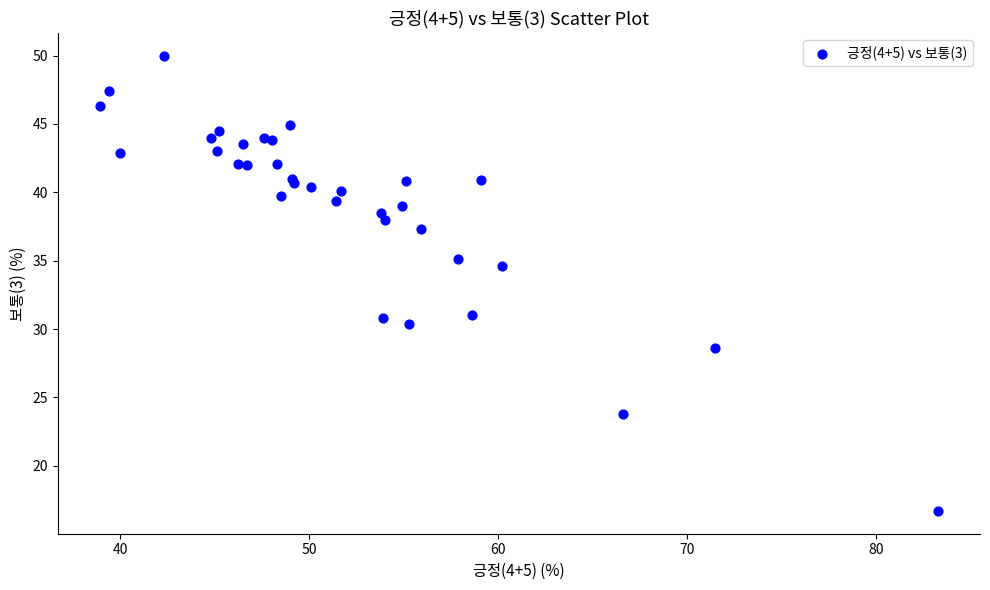

What Y value in the scatter plot is closest to 33?

34.6